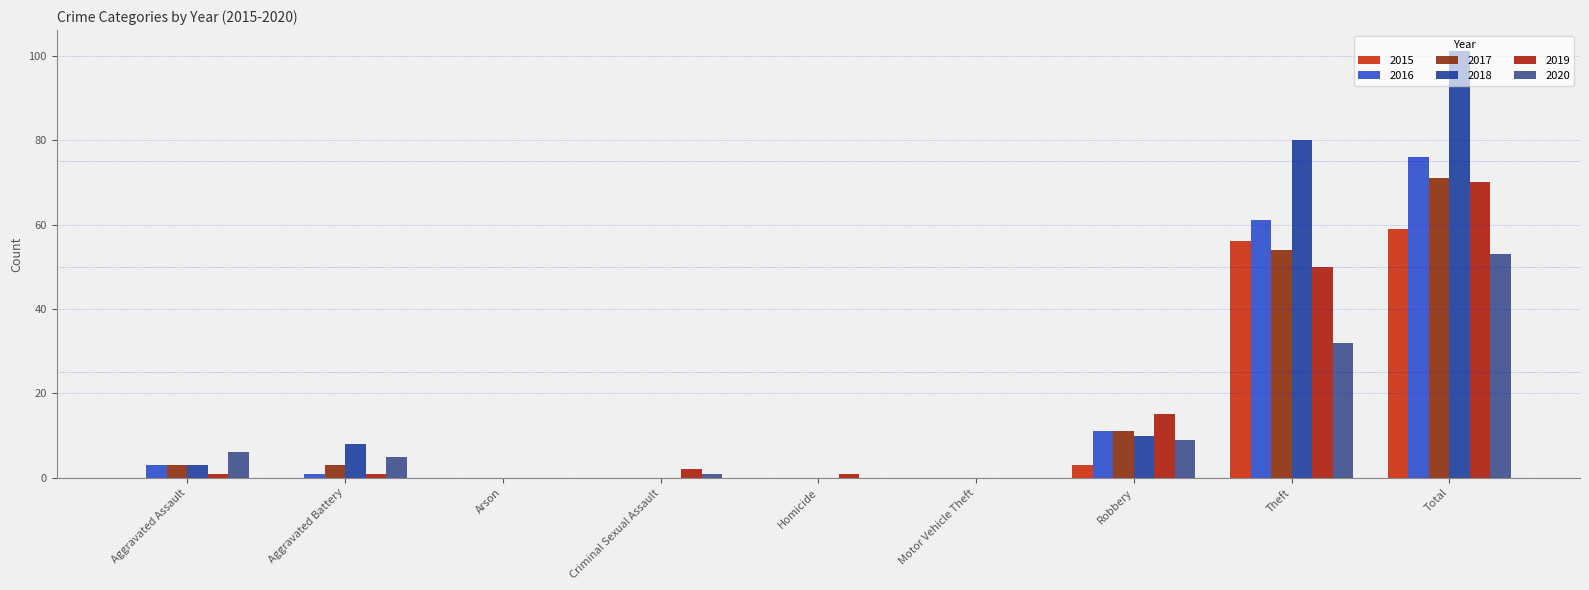

What is the highest value of the 2020 series?

53